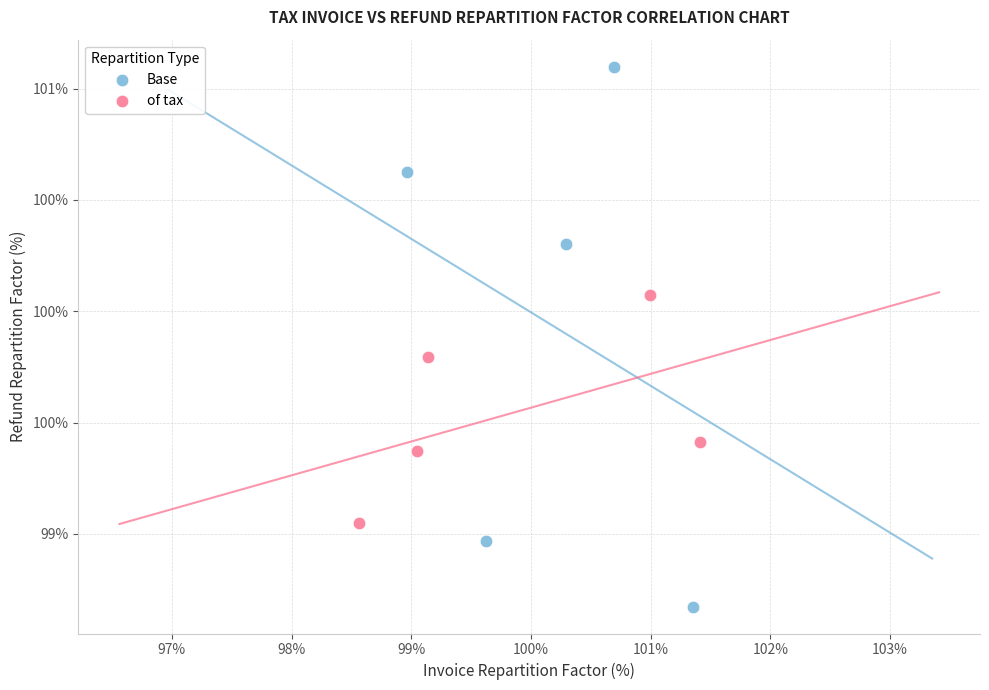

What are all the series names shown in the legend?

Base, of tax